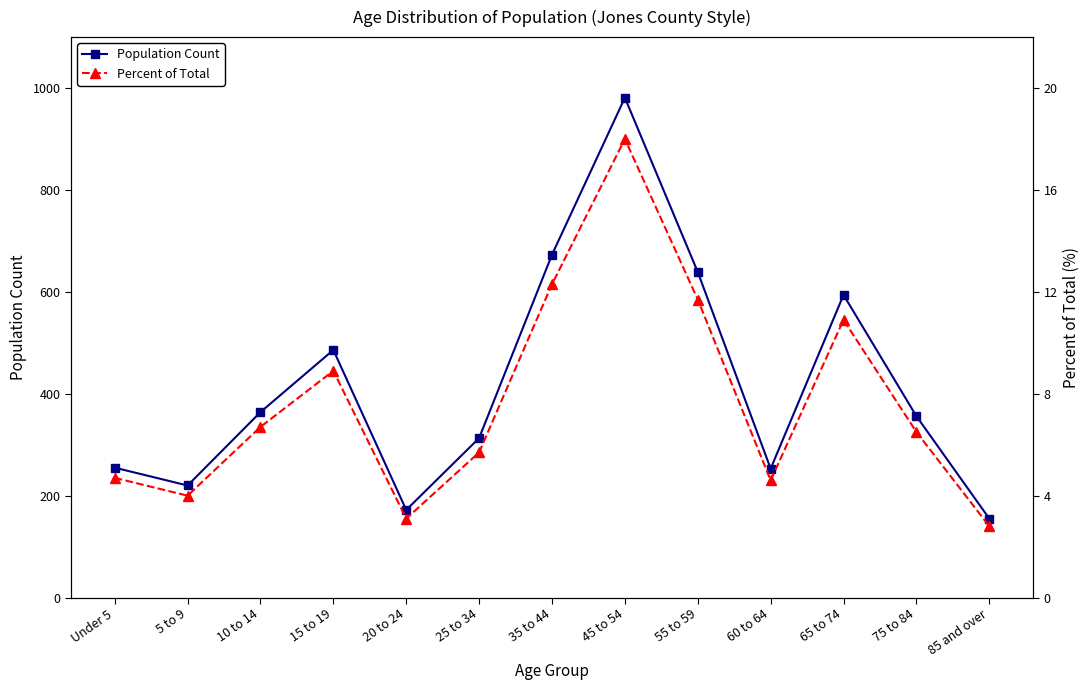

How many data points in Population Count are above 356?

6